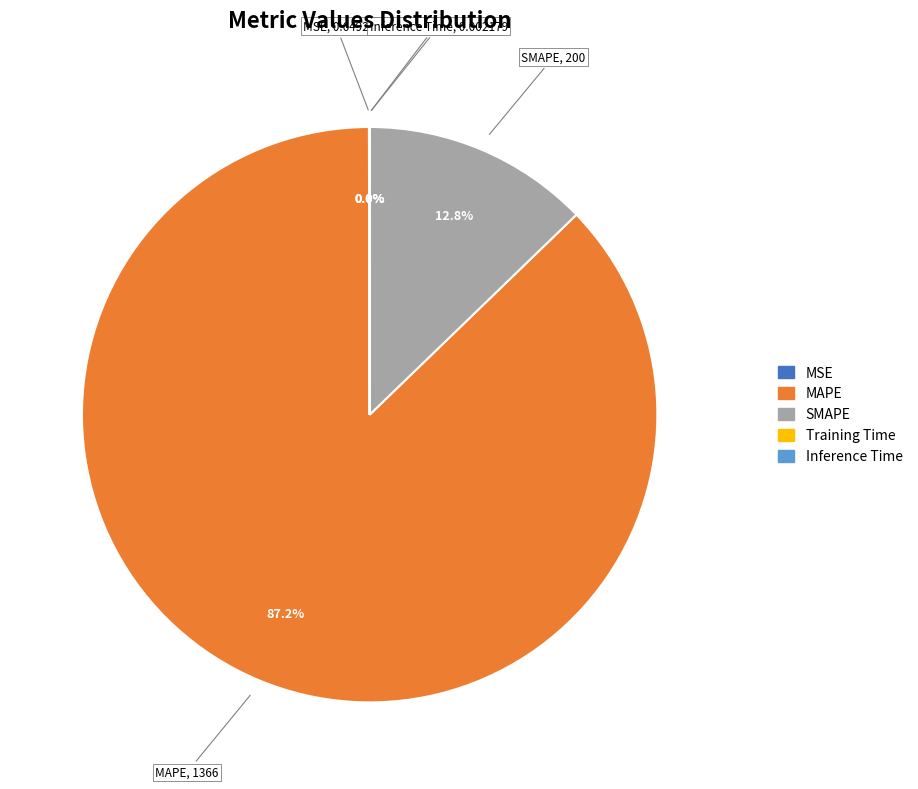

Is it true that MAPE is 97% of the pie?

False